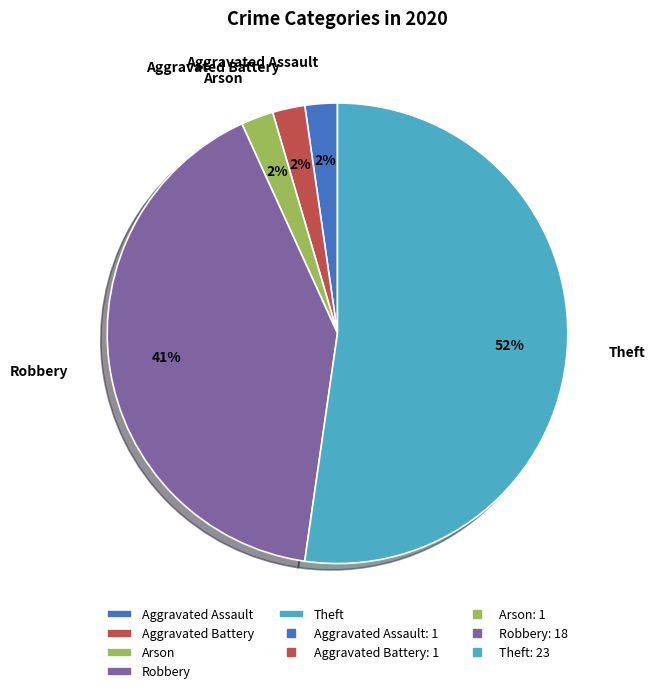

To the nearest percent, what is the average slice percentage?

20%